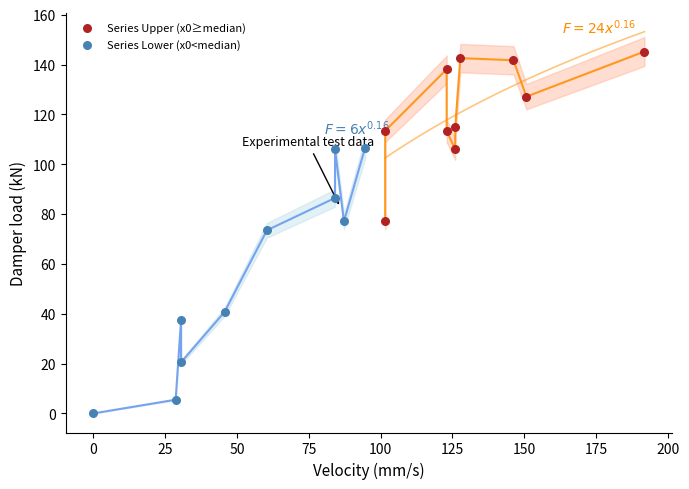

Which series has the largest Y range (max minus min)?

Series Lower (x0<median)